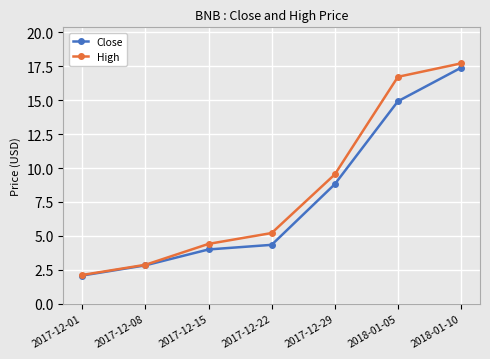

What is the label of the 5th point from the left?

2017-12-29